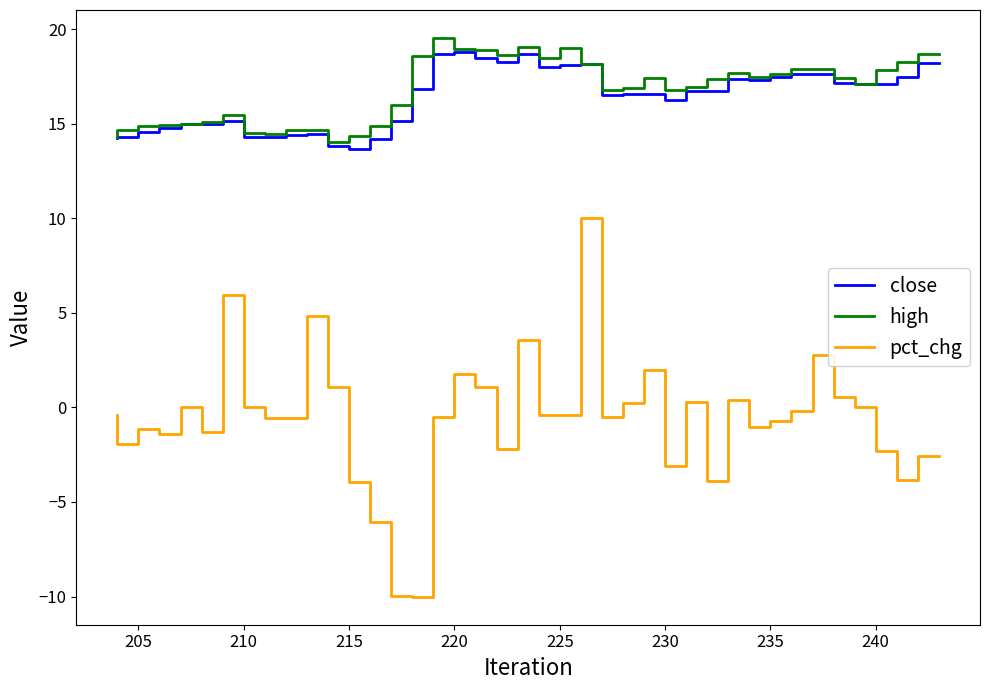

Does the chart have visible grid lines?

No